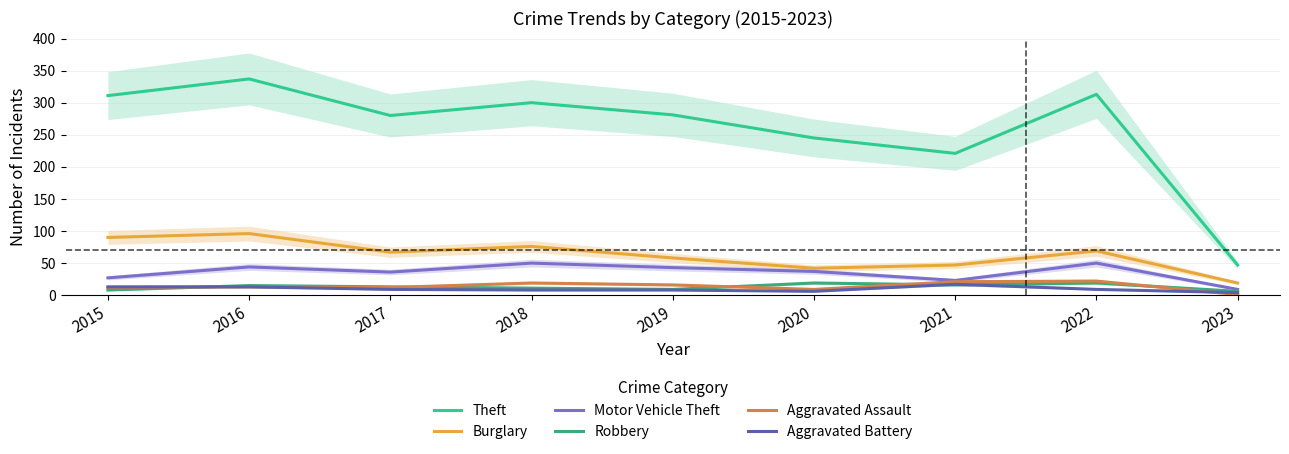

Is it true that Theft equals 245 at 2020?

True